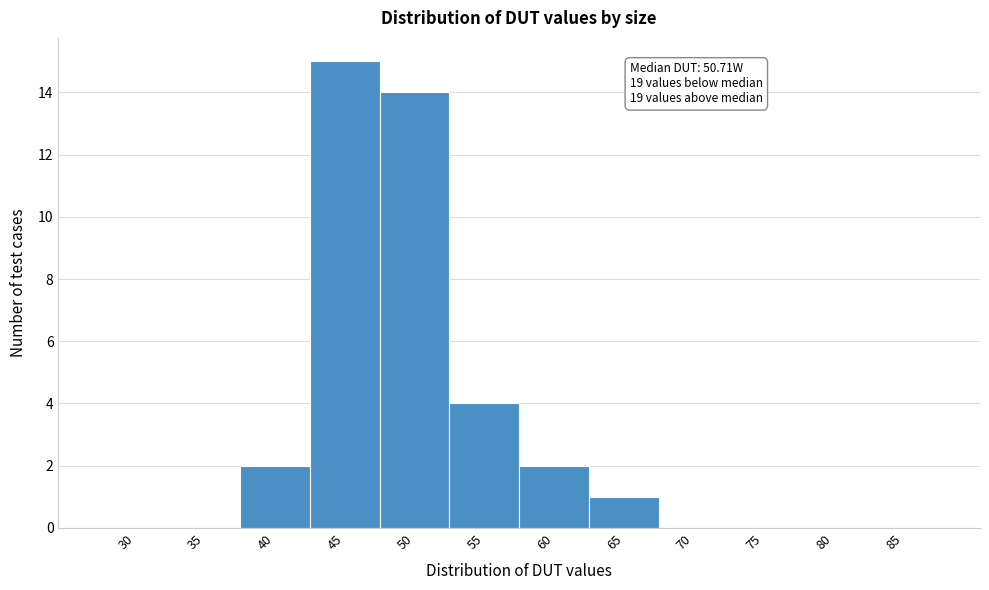

Reading left to right, what are all the values shown in this chart?

30=0	35=0	40=2	45=15	50=14	55=4	60=2	65=1	70=0	75=0	80=0	85=0